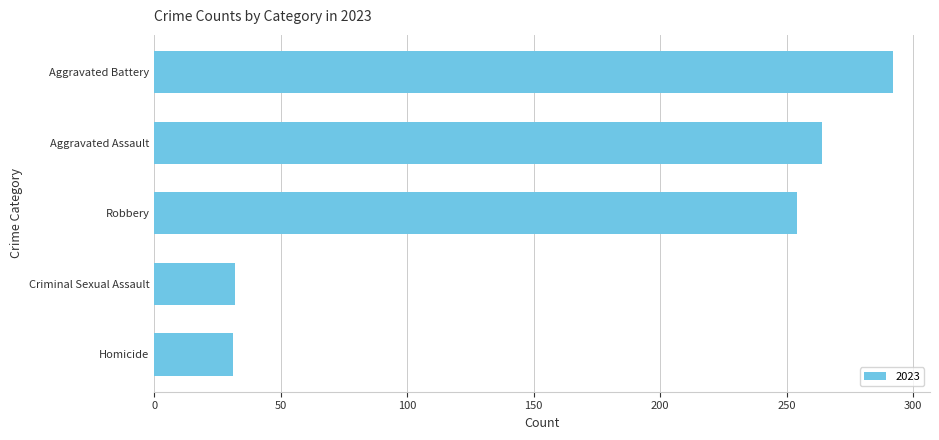

What is the approximate value at Robbery, to the nearest 50?

250